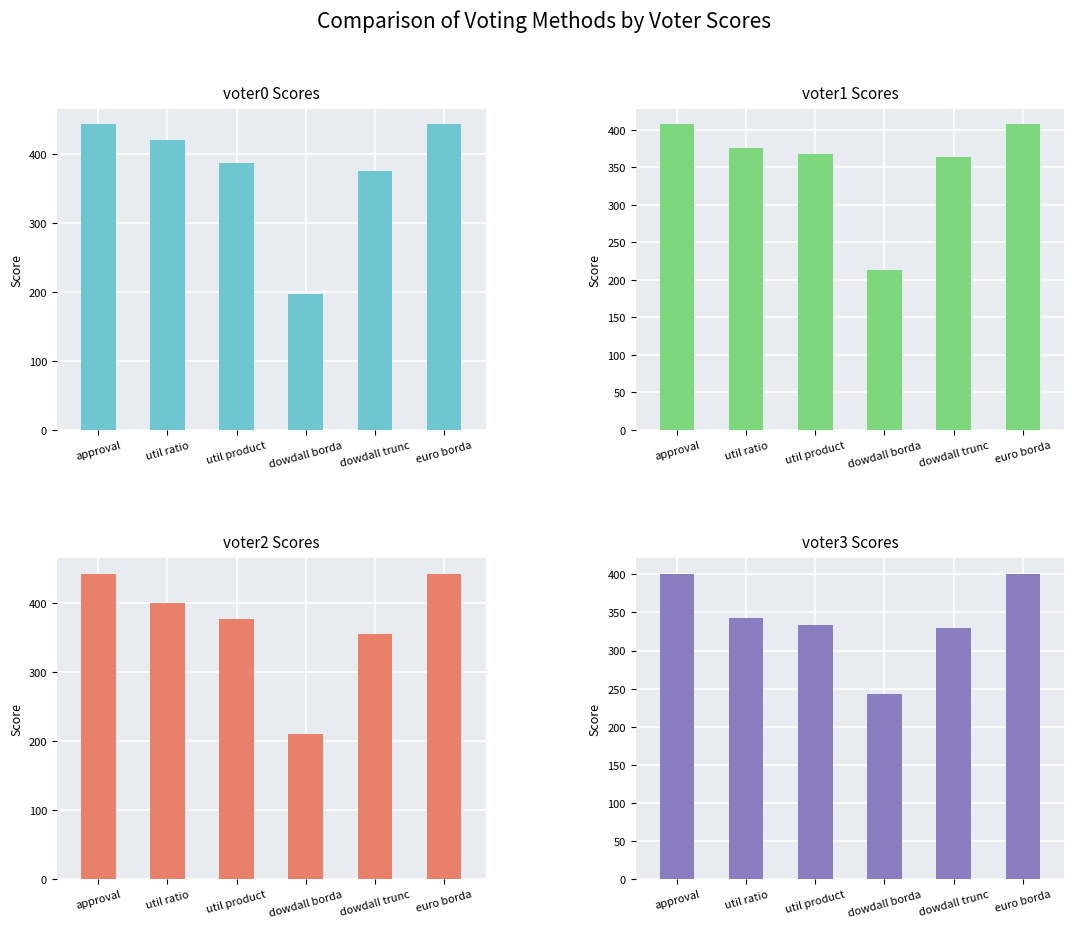

Is it true that voter1 Scores equals 407 at approval?

True